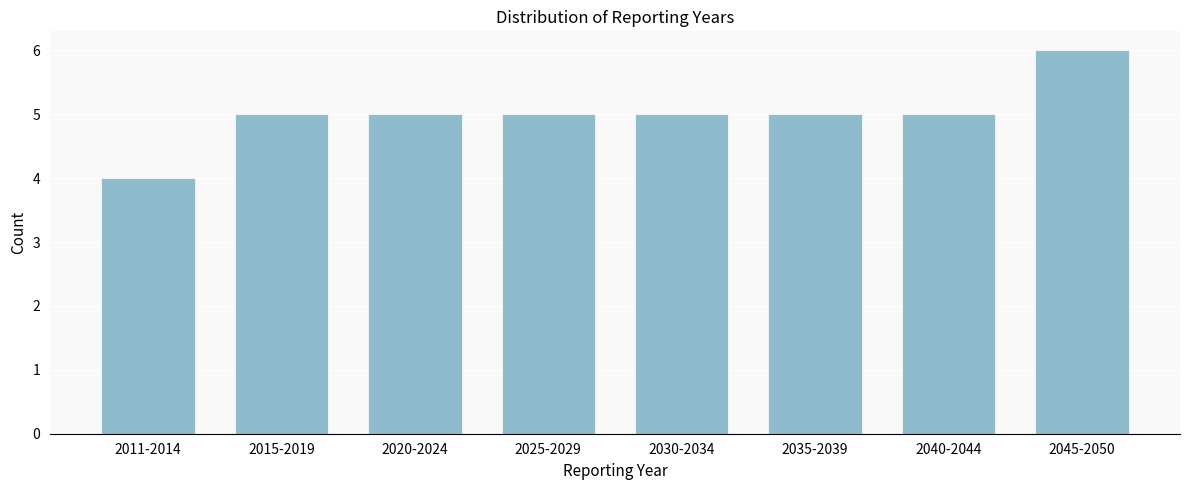

Reading right to left, extract all data points from this chart.

2045-2050=6	2040-2044=5	2035-2039=5	2030-2034=5	2025-2029=5	2020-2024=5	2015-2019=5	2011-2014=4